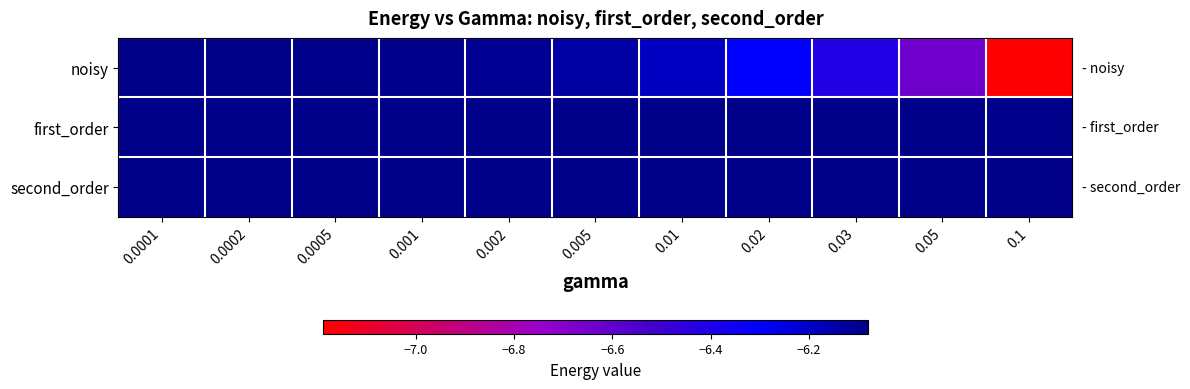

Which series has the largest total across all categories?

second_order